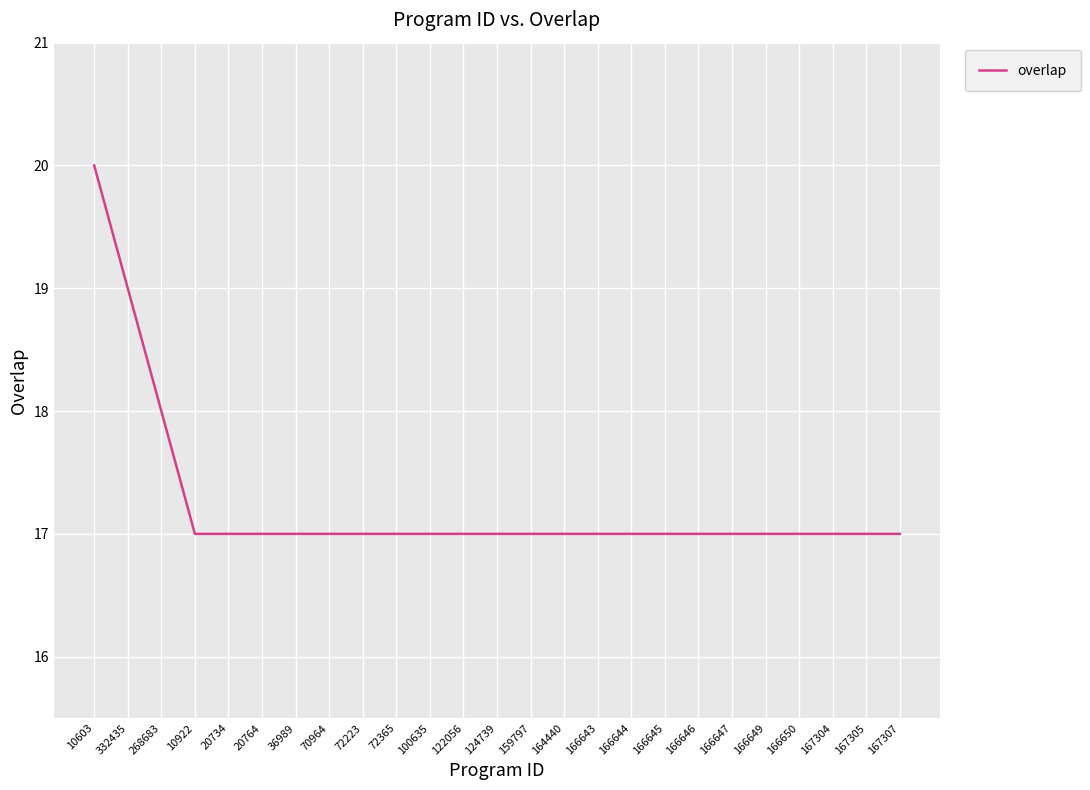

How many lines are shown in the chart?

1